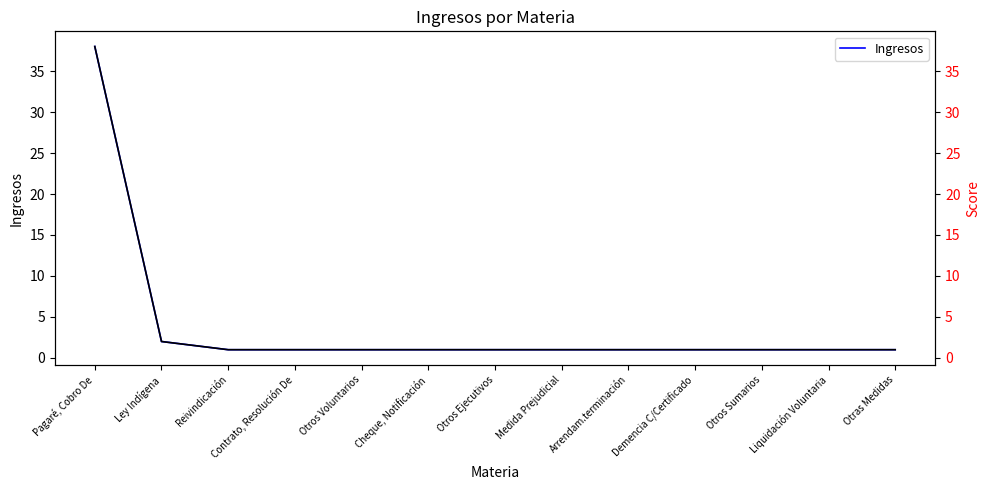

Is it true that Ingresos (right) equals 1 at Otros Ejecutivos?

True